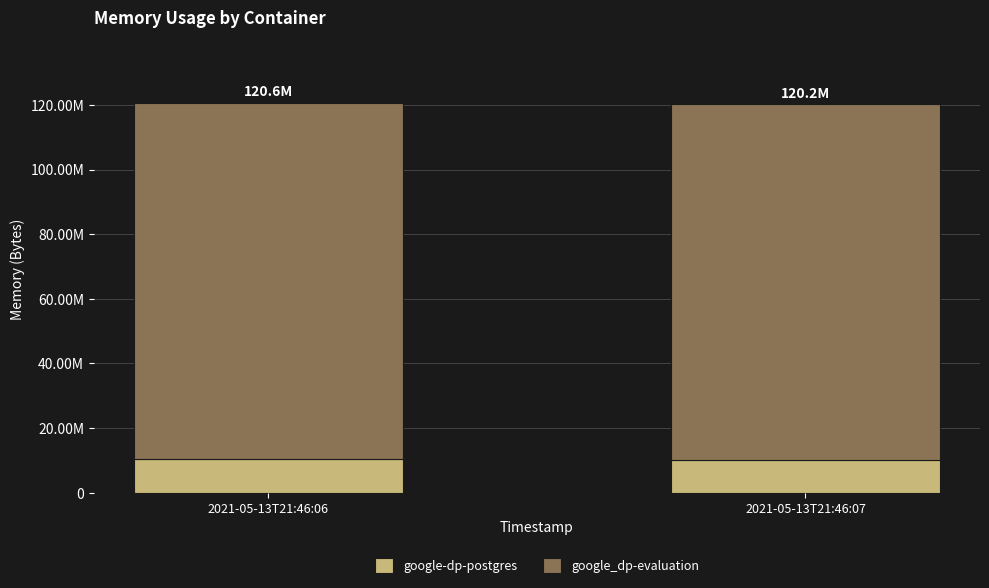

What is the sum of the google_dp-evaluation values at 2021-05-13T21:46:07 and 2021-05-13T21:46:06?

220438528